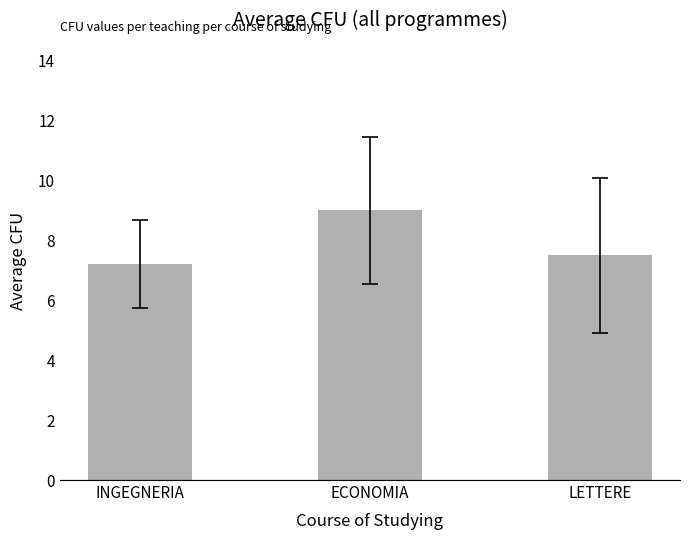

Does the chart contain any negative values?

No